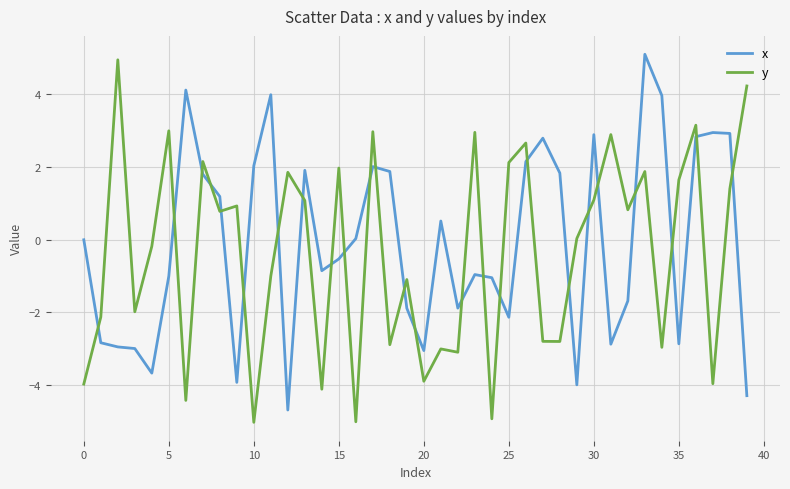

What is the maximum value for x?

5.1